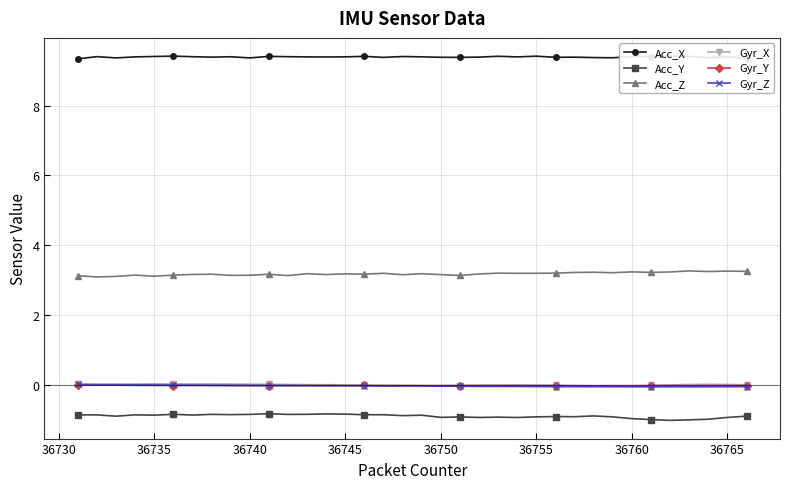

True or false: Gyr_Y and Acc_Y intersect in this chart.

False